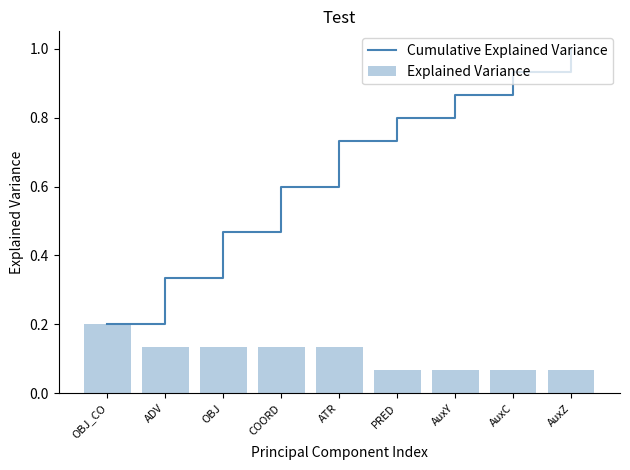

What position from the right is OBJ_CO?

9